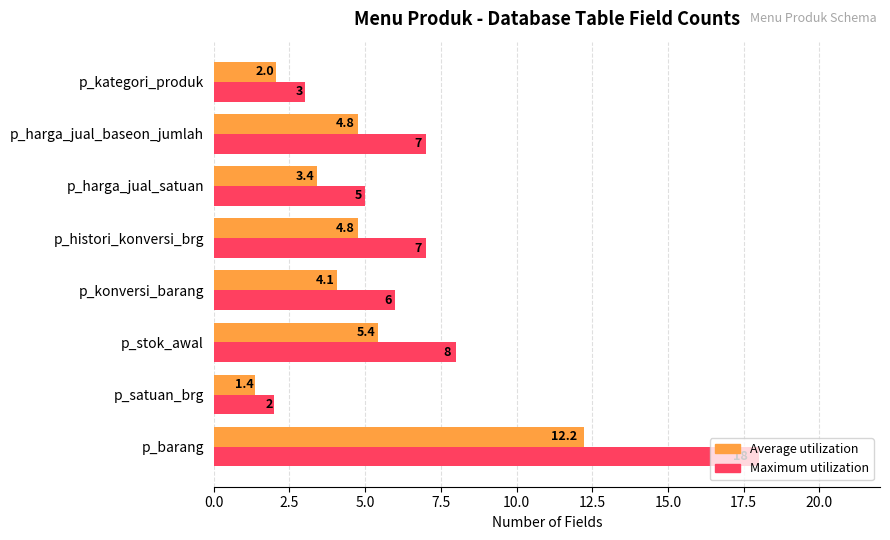

Is the value of Maximum utilization at p_stok_awal greater than the value of Average utilization at p_satuan_brg?

Yes